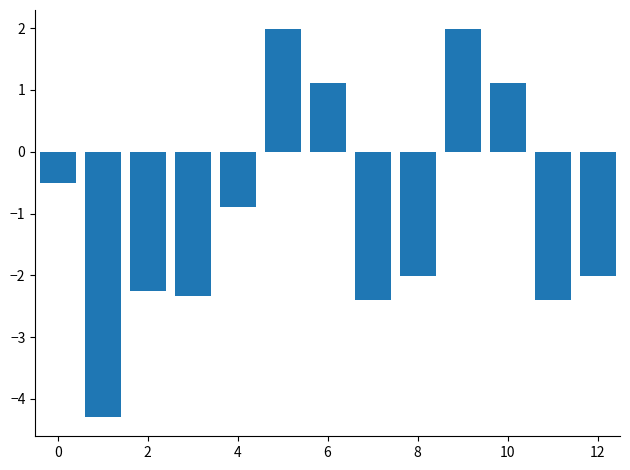

What is the greatest value displayed?

2.0